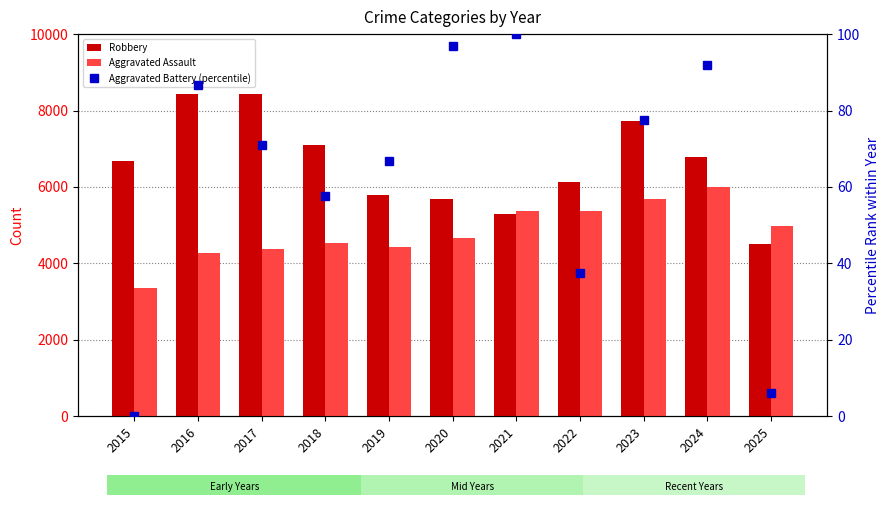

How many data points does each series have?

11